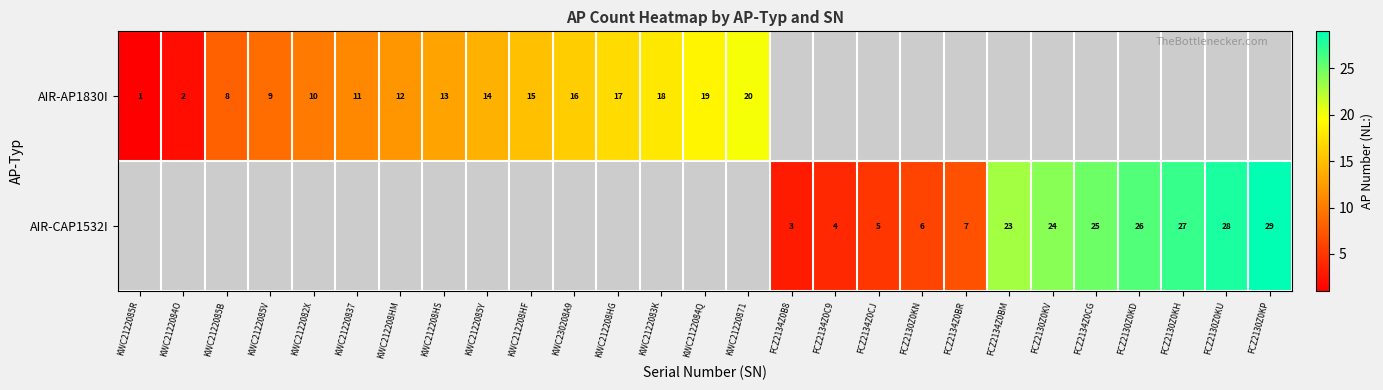

Between KWC212208HM and KWC2122083K, which is larger?

KWC2122083K